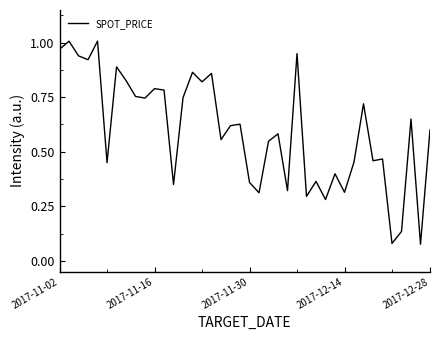

Does the chart display data point markers on the line(s)?

No